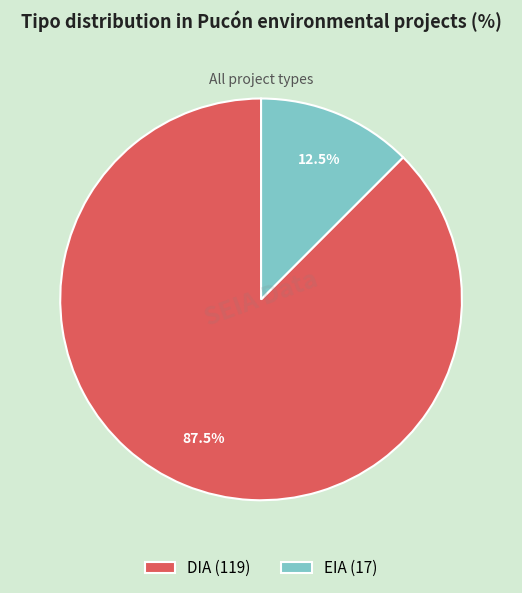

What is the smallest slice in the pie chart?

EIA